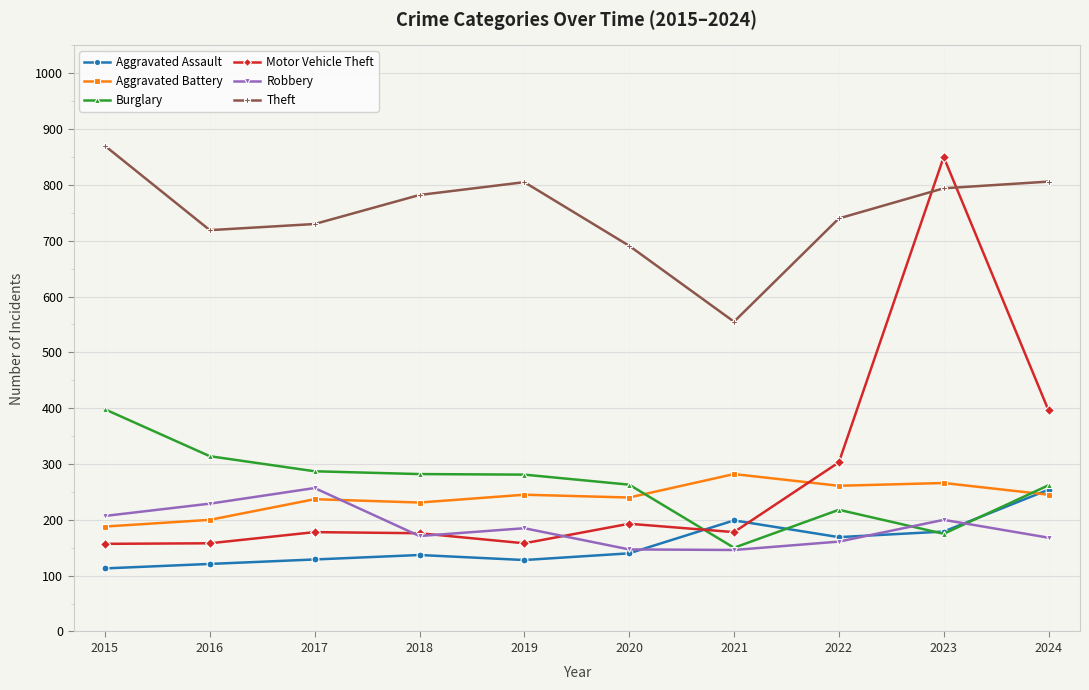

What is the difference between the highest and lowest values at 2016?

598